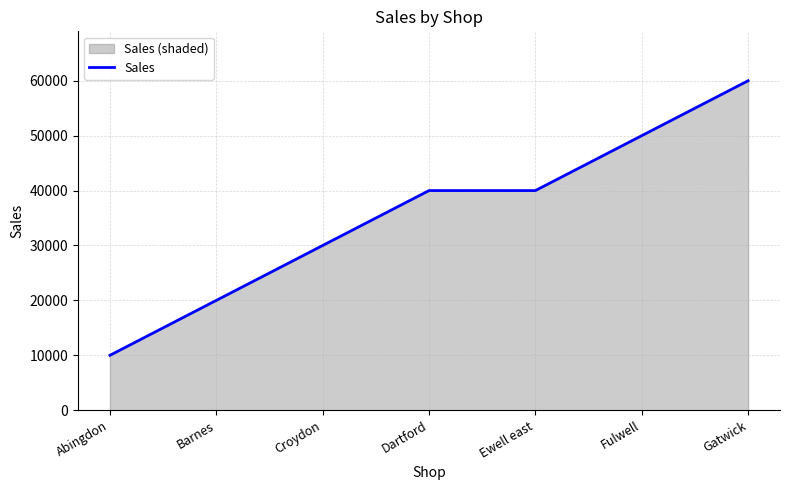

The value at Fulwell is 50000. True or false?

True